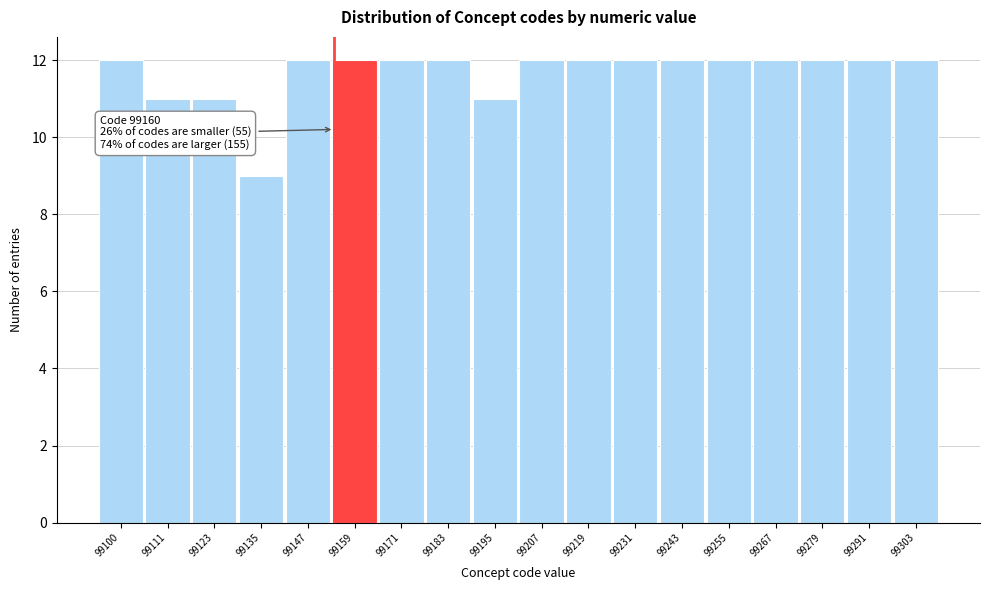

Reading left to right, what are all the values shown in this chart?

99100=12	99111=11	99123=11	99135=9	99147=12	99159=12	99171=12	99183=12	99195=11	99207=12	99219=12	99231=12	99243=12	99255=12	99267=12	99279=12	99291=12	99303=12